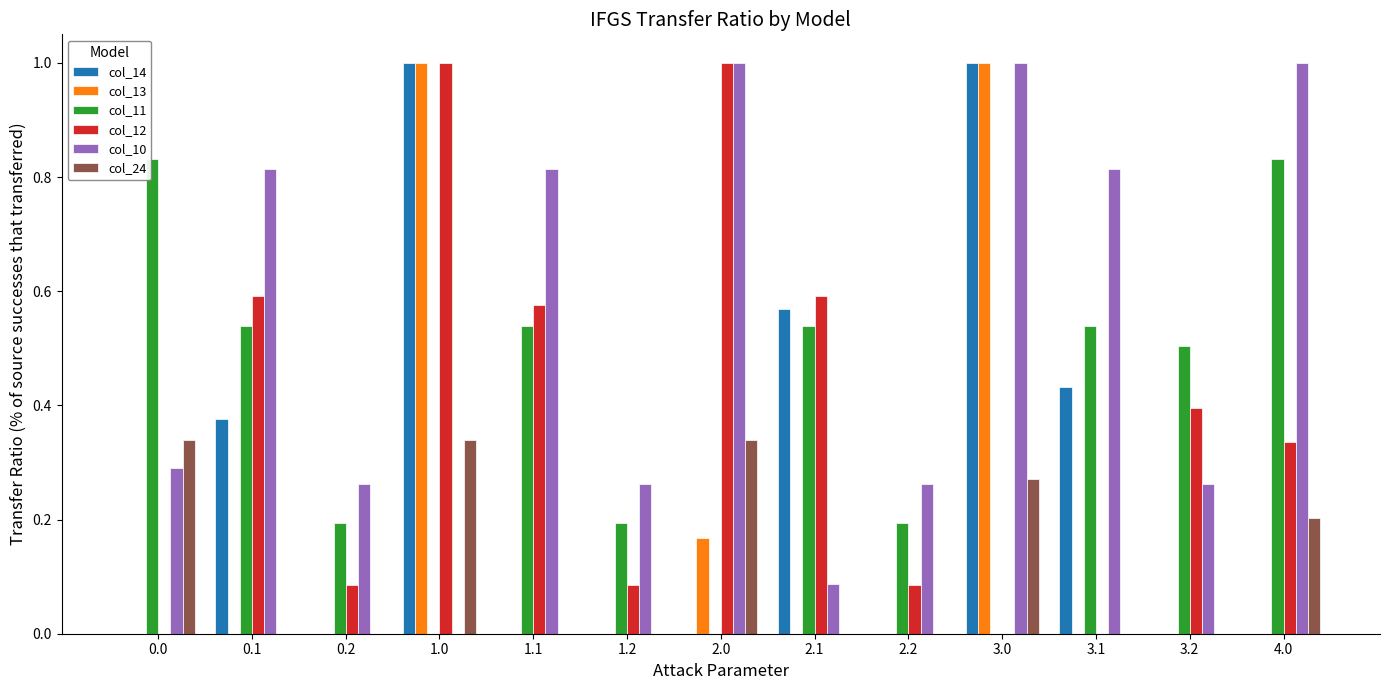

The col_14 series shows 0.6 at 0.2. True or false?

False